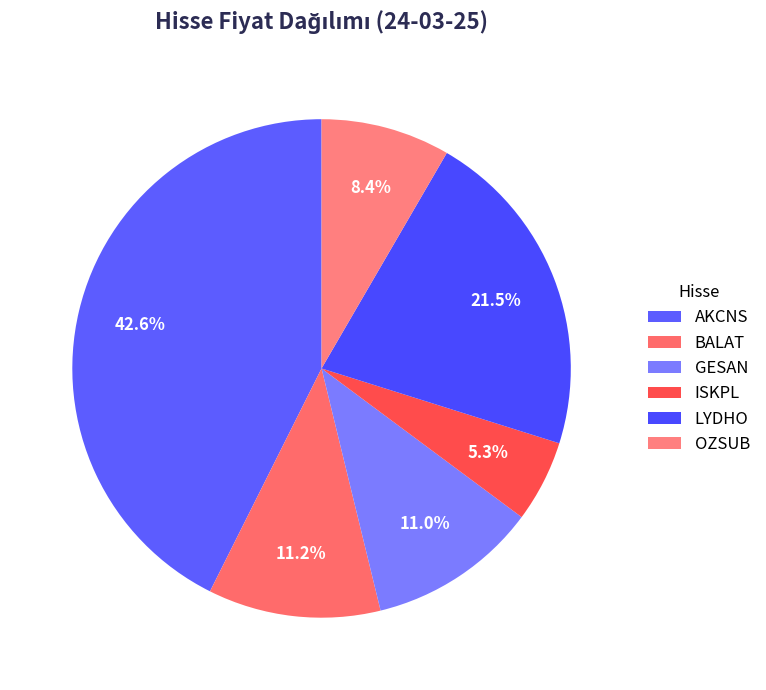

How many slices are in this pie chart?

6